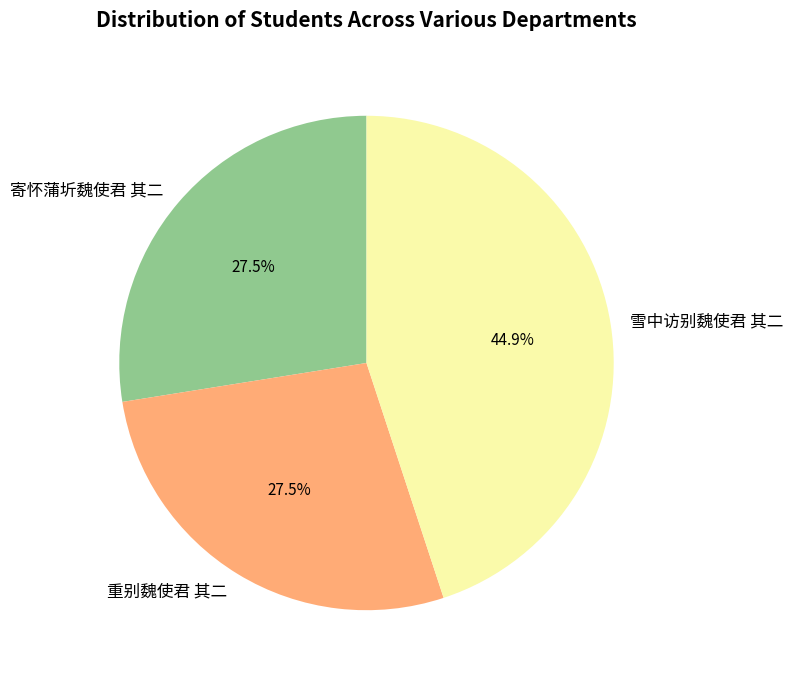

Which slice is the largest?

雪中访别魏使君 其二